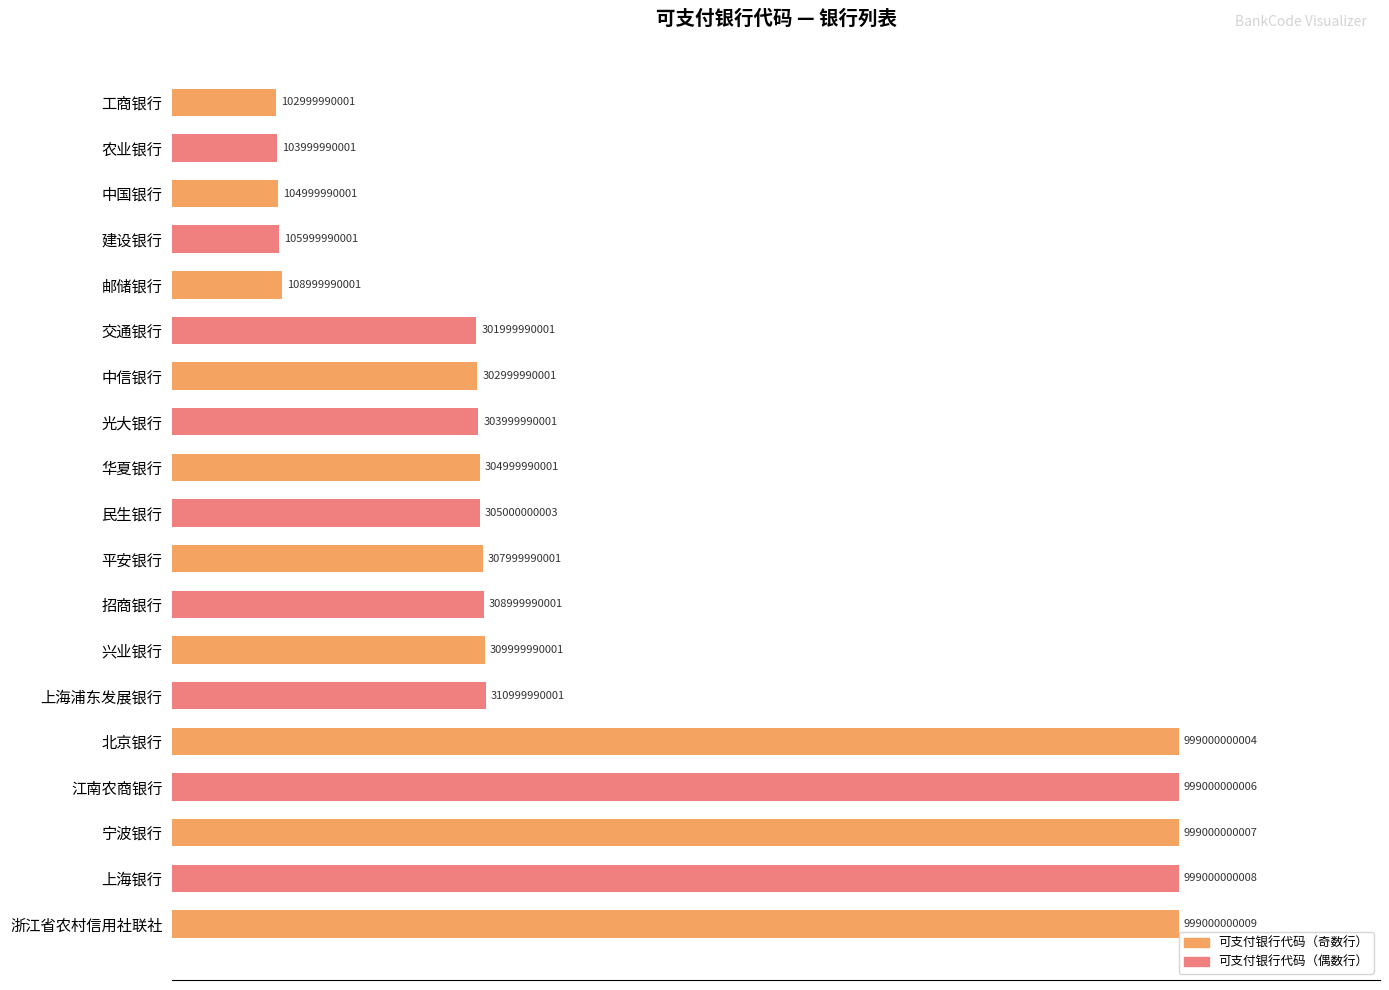

How many bars are there in total?

19